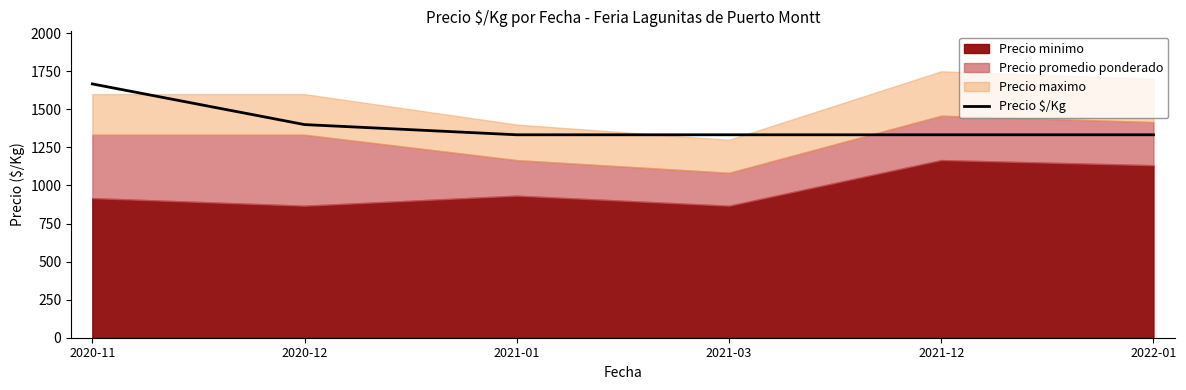

What is the average value?

1400